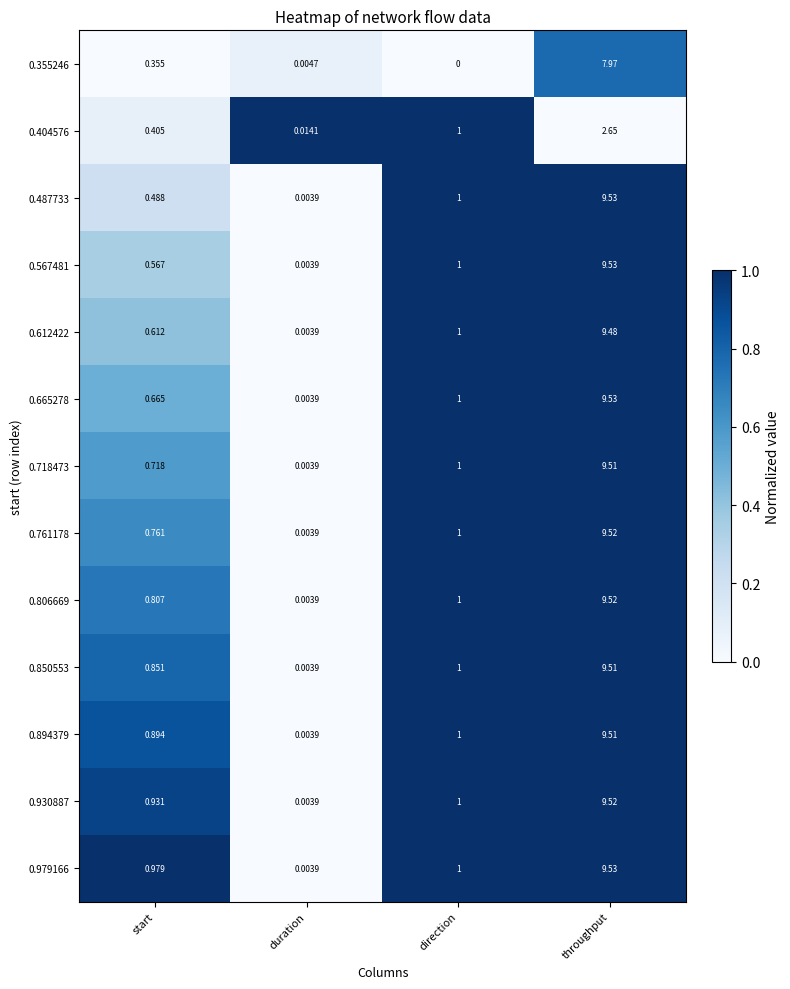

At which category is the sum across all series the highest?

throughput